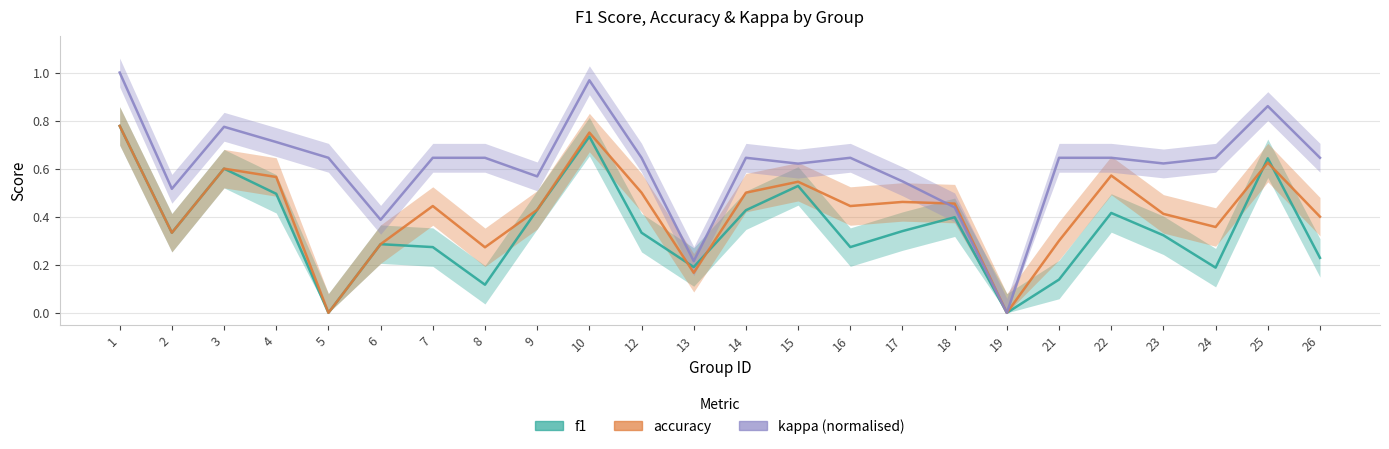

In accuracy, how many points are higher than both neighbors (excluding endpoints)?

7